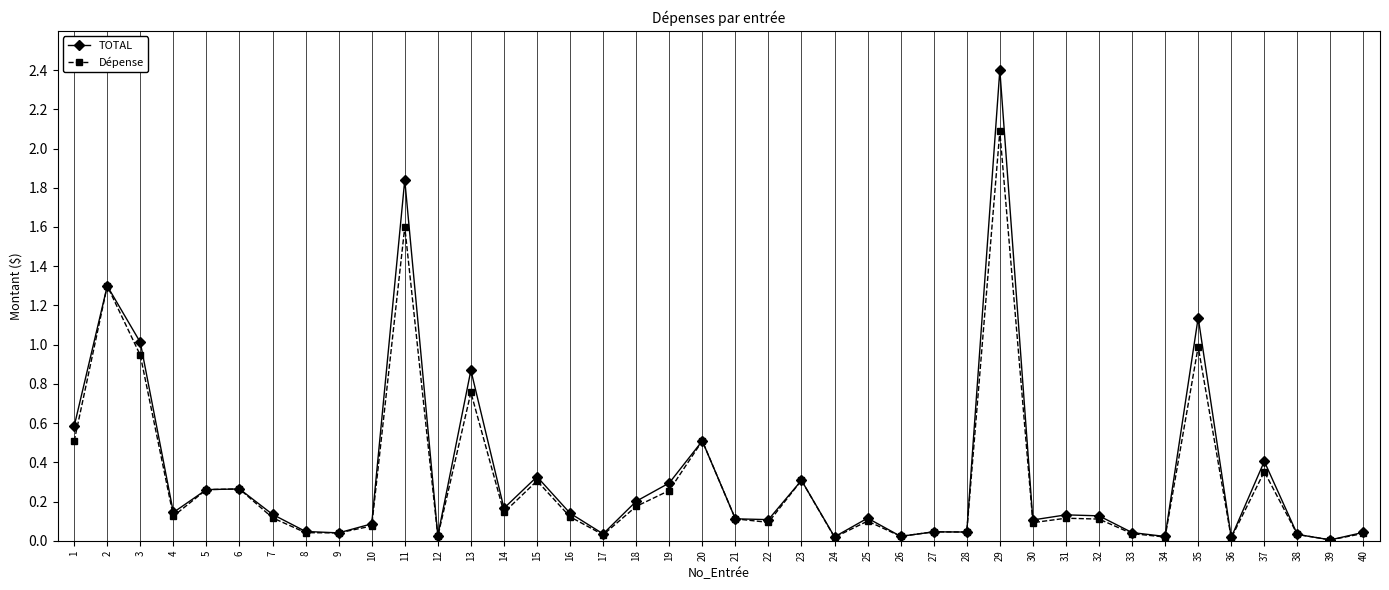

What are all the series names shown in the legend?

TOTAL, Dépense